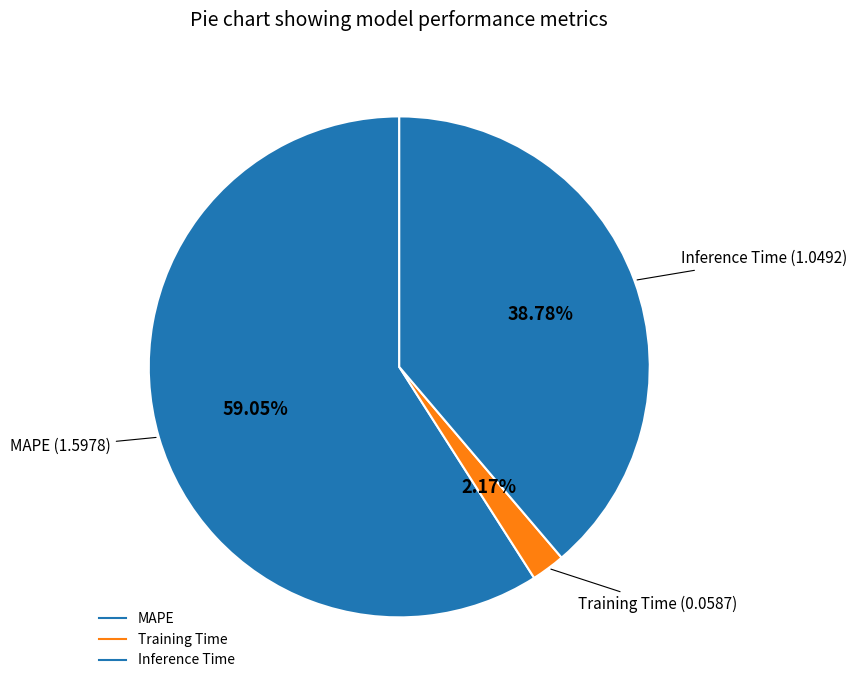

To the nearest percent, what is the average slice percentage?

33%